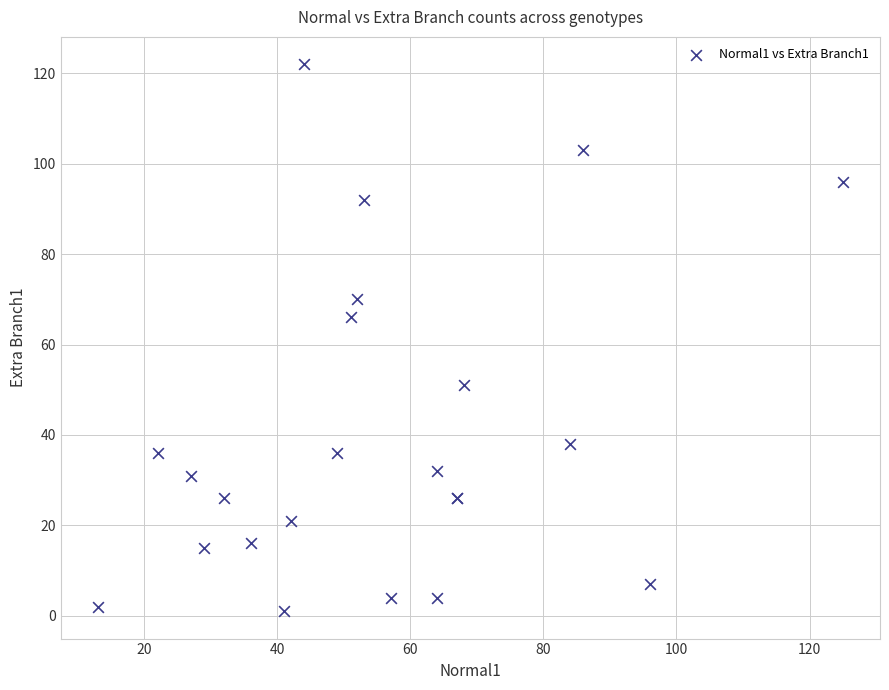

What Y value in the scatter plot is closest to 61?

66